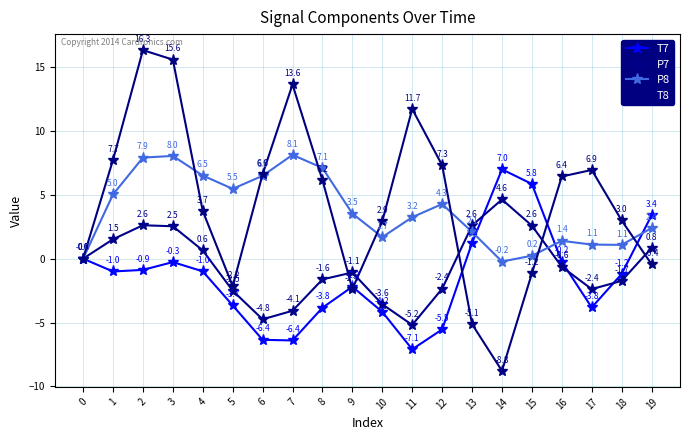

How many values in the T7 series are below -1?

11